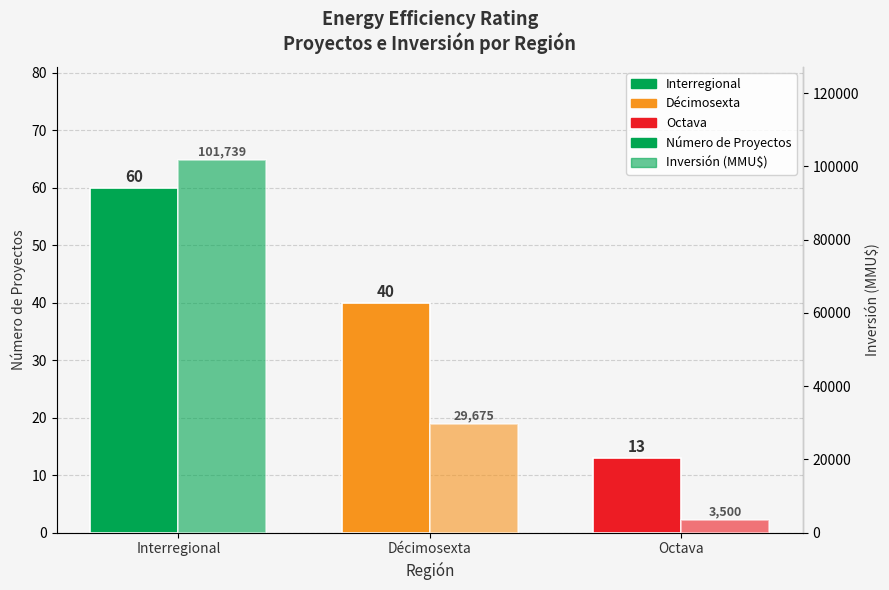

The value of Número de Proyectos at Octava is 23. True or false?

False